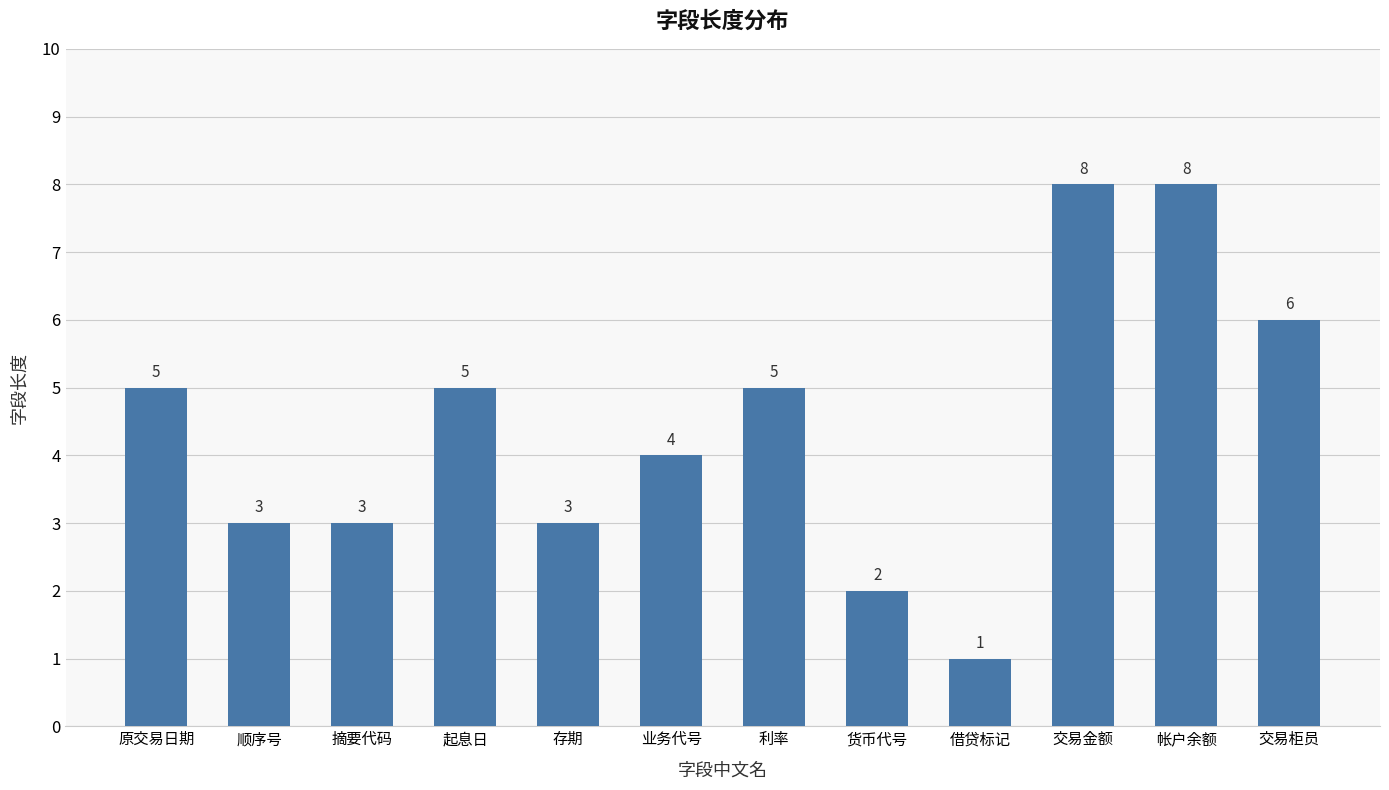

Reading left to right, list all the values displayed in this chart.

5	3	3	5	3	4	5	2	1	8	8	6